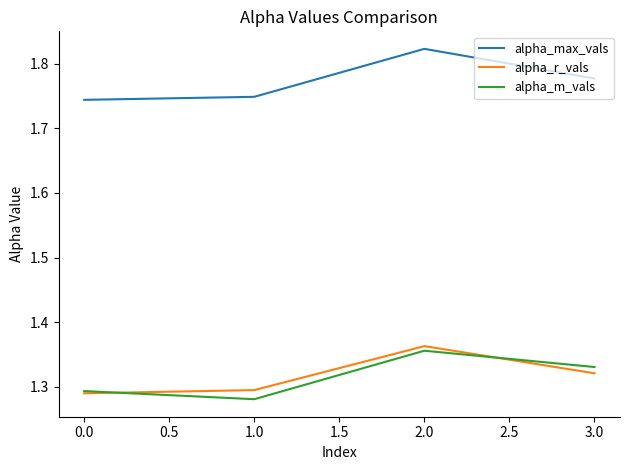

True or false: alpha_r_vals and alpha_max_vals intersect in this chart.

False